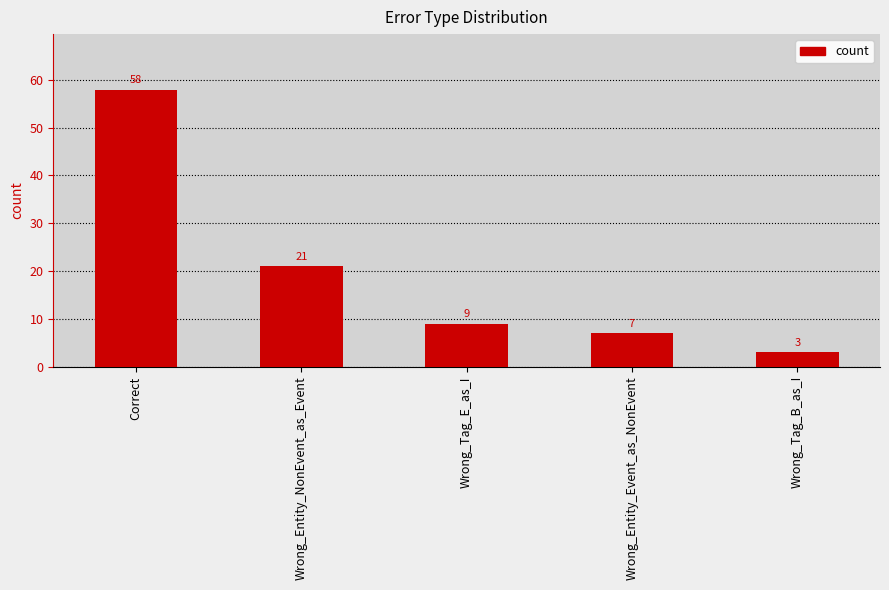

Rank the categories by value from highest to lowest.

Correct, Wrong_Entity_NonEvent_as_Event, Wrong_Tag_E_as_I, Wrong_Entity_Event_as_NonEvent, Wrong_Tag_B_as_I